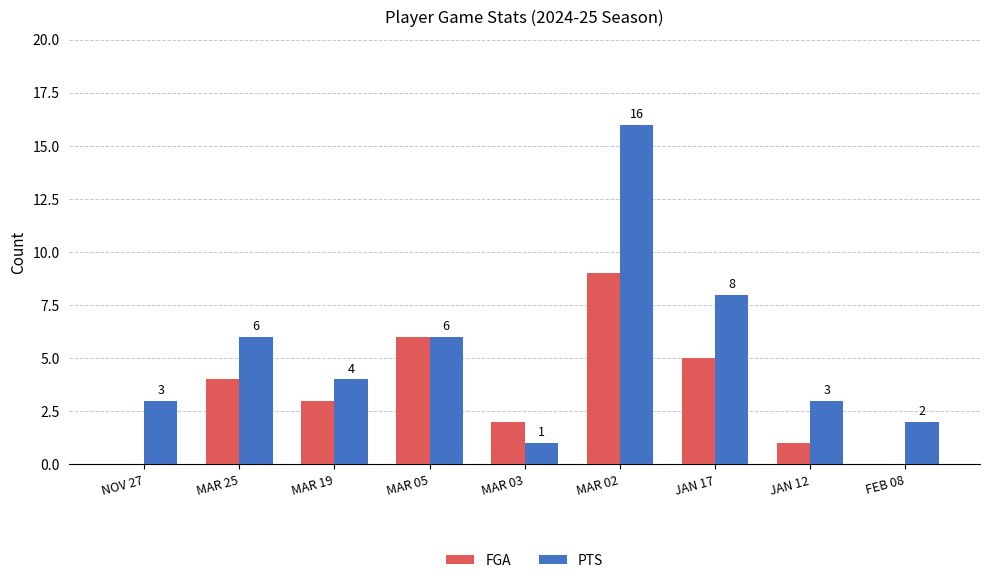

True or false: PTS has a value of 10 at MAR 25.

False